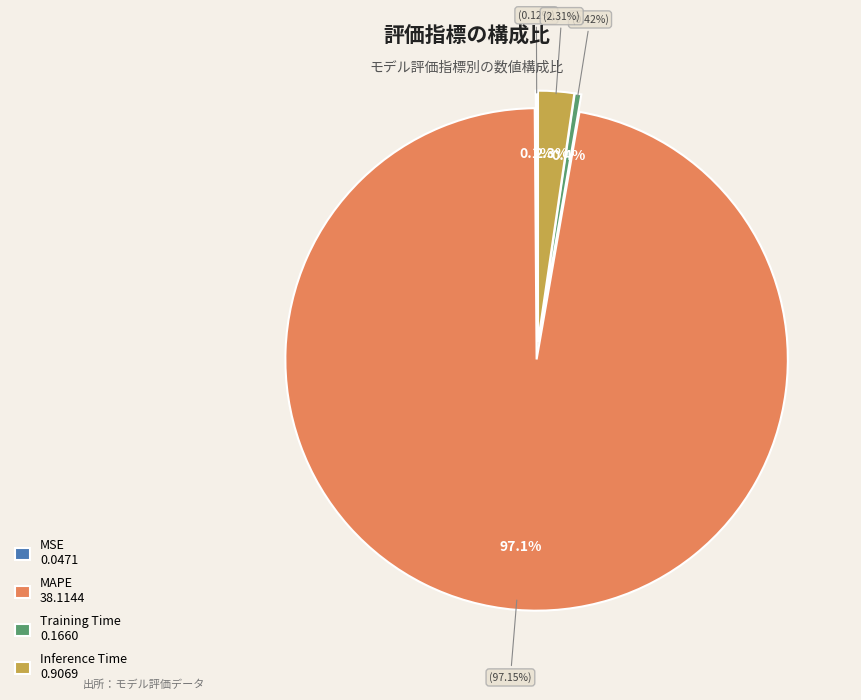

What is the change in value from MSE to Inference Time?

+0.9